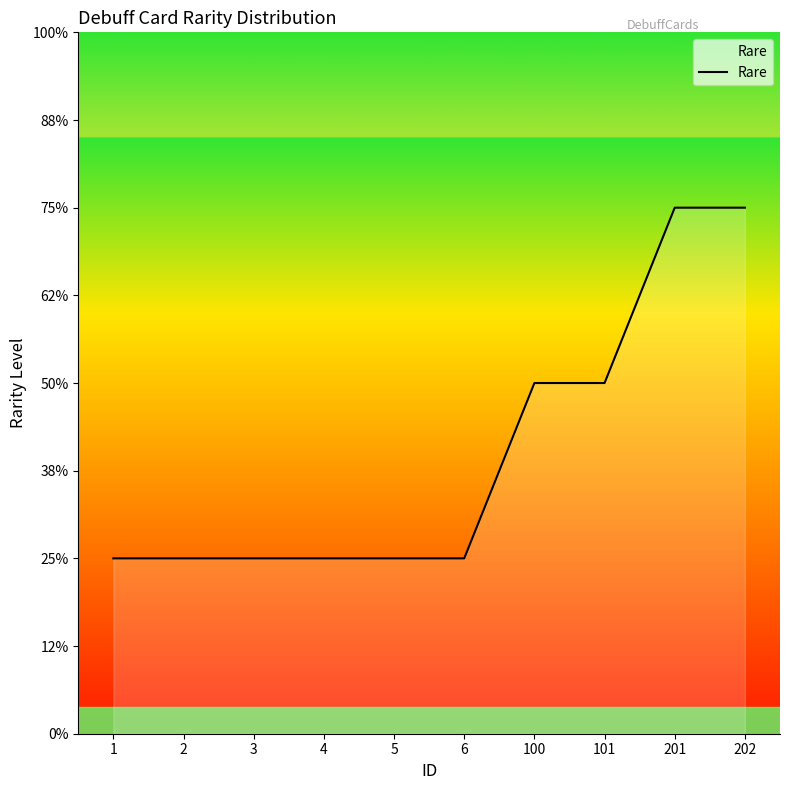

Is this an area chart (filled region under the line)?

Yes